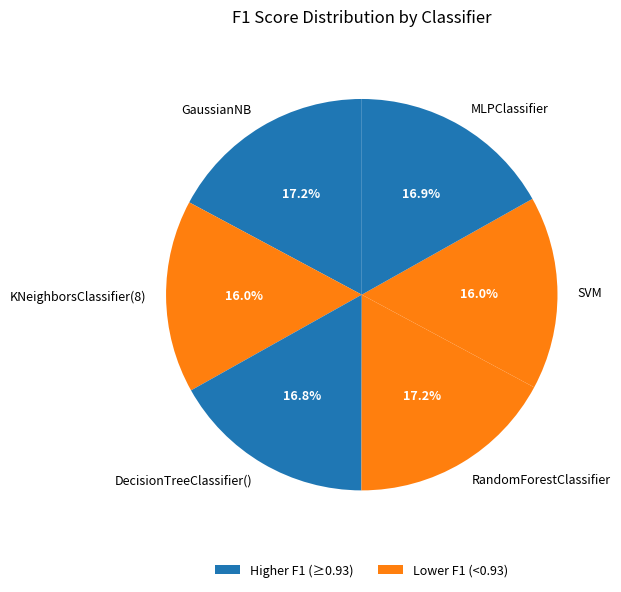

What portion of the pie excludes KNeighborsClassifier(8)?

84.0%